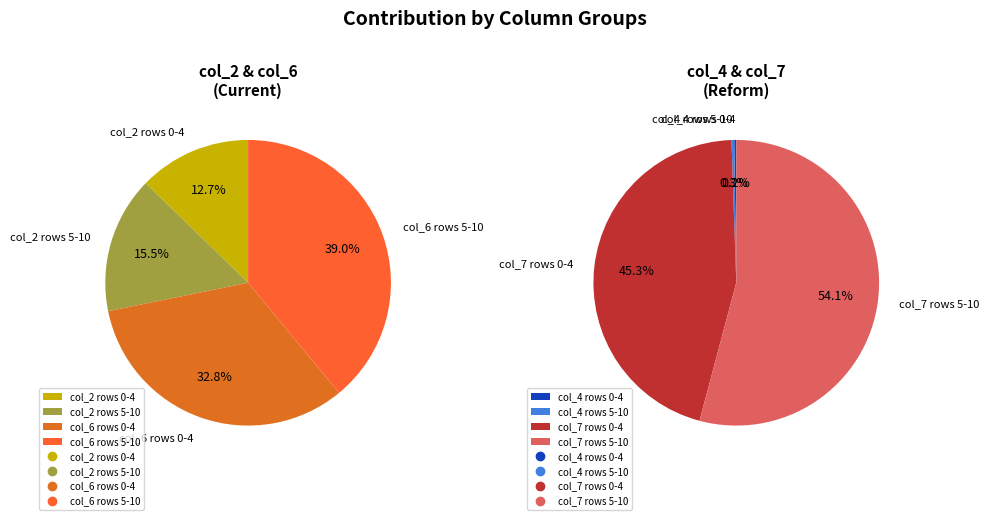

Does any single category account for the majority?

No